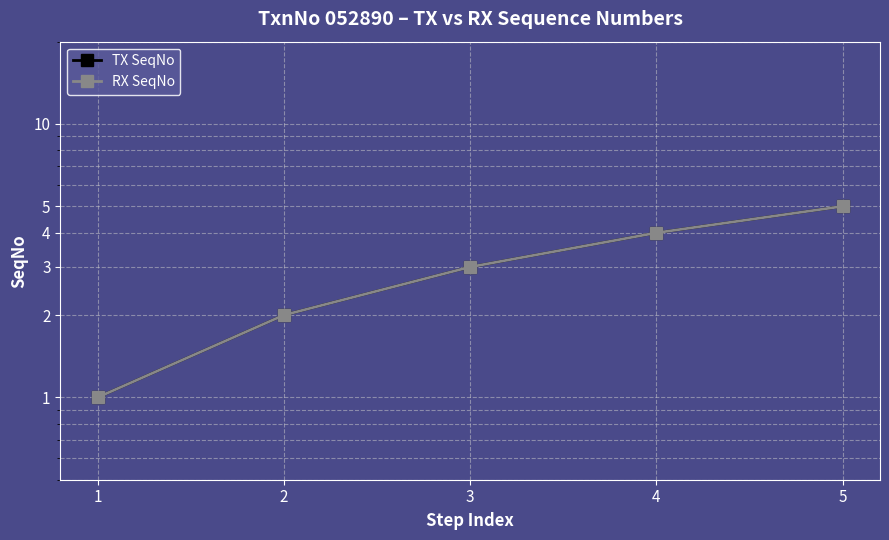

True or false: RX SeqNo has more than 1 points higher than both neighbors.

False